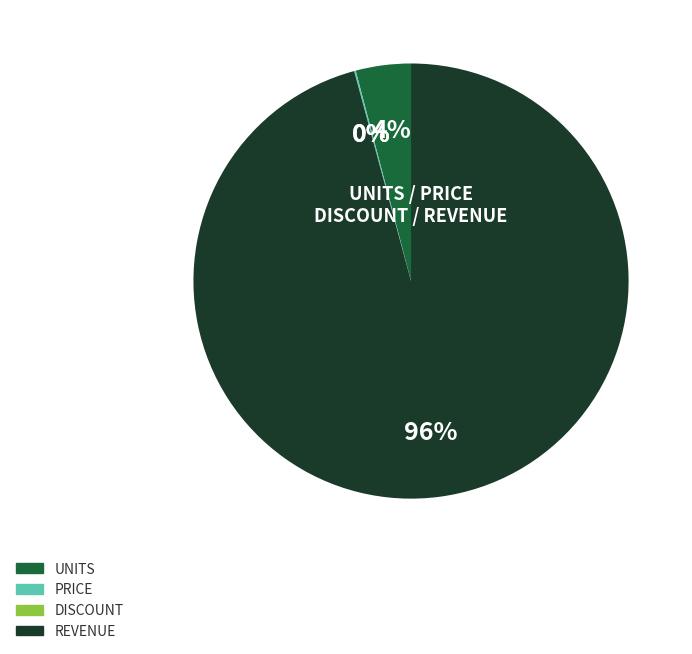

Is there a majority slice in this chart?

Yes